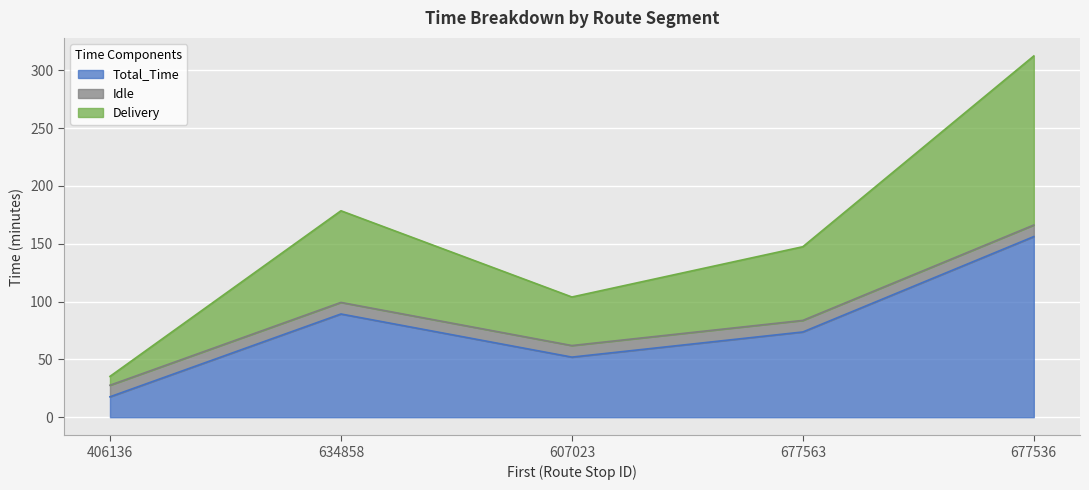

The value of Total_Time at 607023 is 52.0. True or false?

True